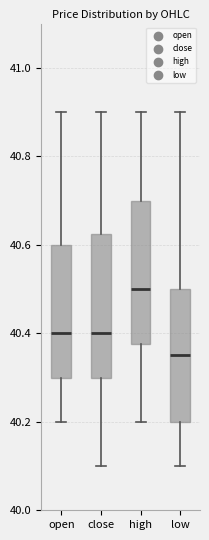

Where does the lower whisker of the box for close end on the y-axis? The values are not printed on the chart, so give them approximately, as read against the axis.

40.10